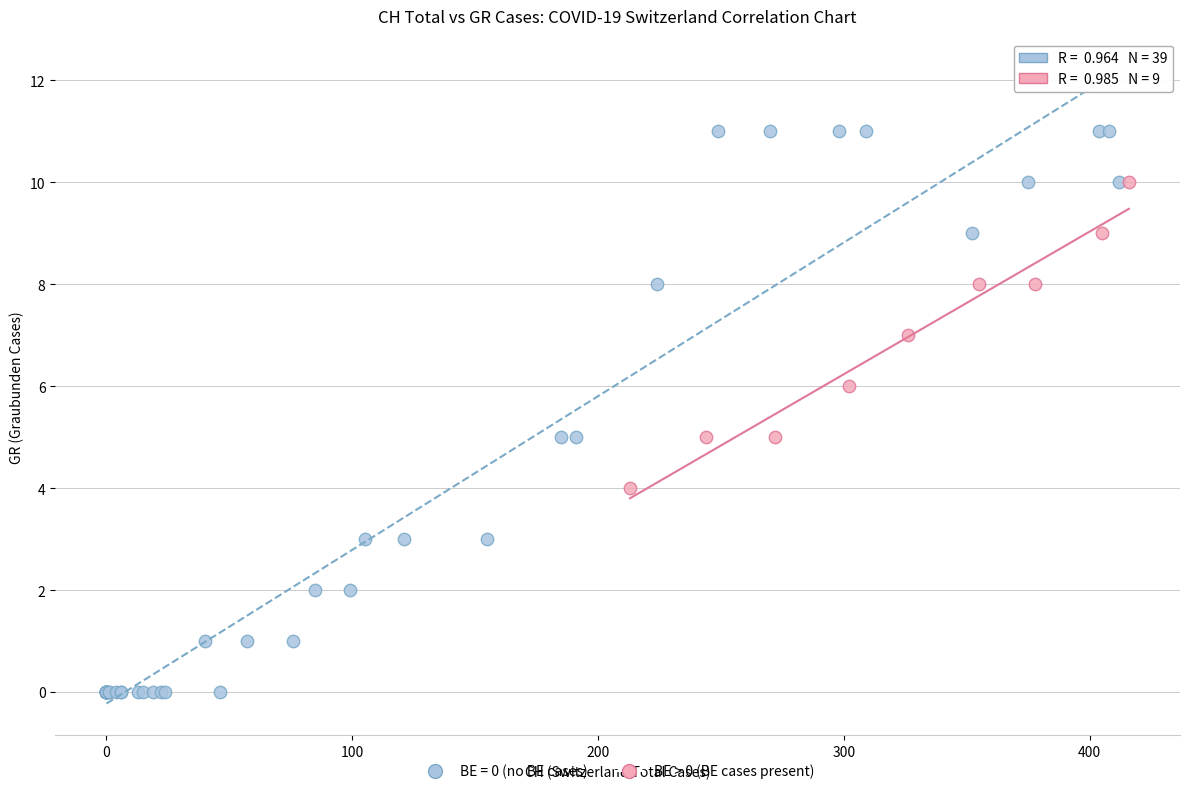

Which series reaches the minimum Y coordinate?

BE = 0 (no BE cases)